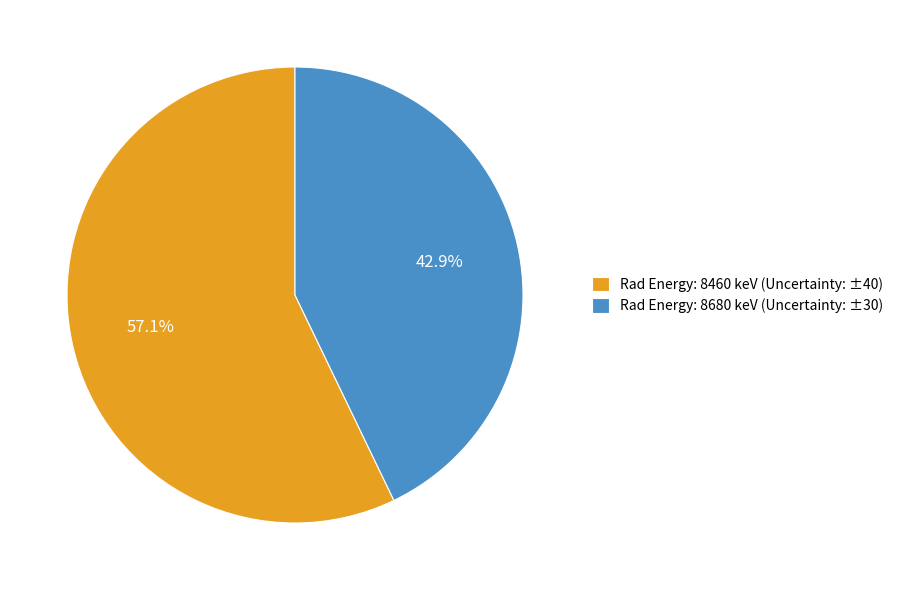

To the nearest percent, what is the average slice percentage?

50%